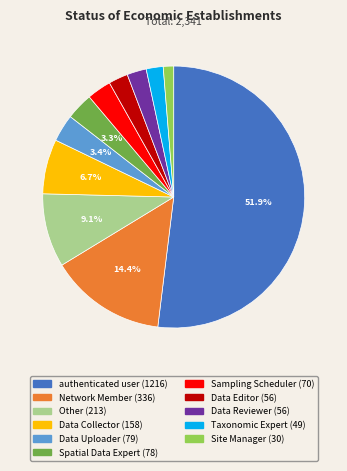

To the nearest percent, what percentage of the pie is Data Collector?

7%